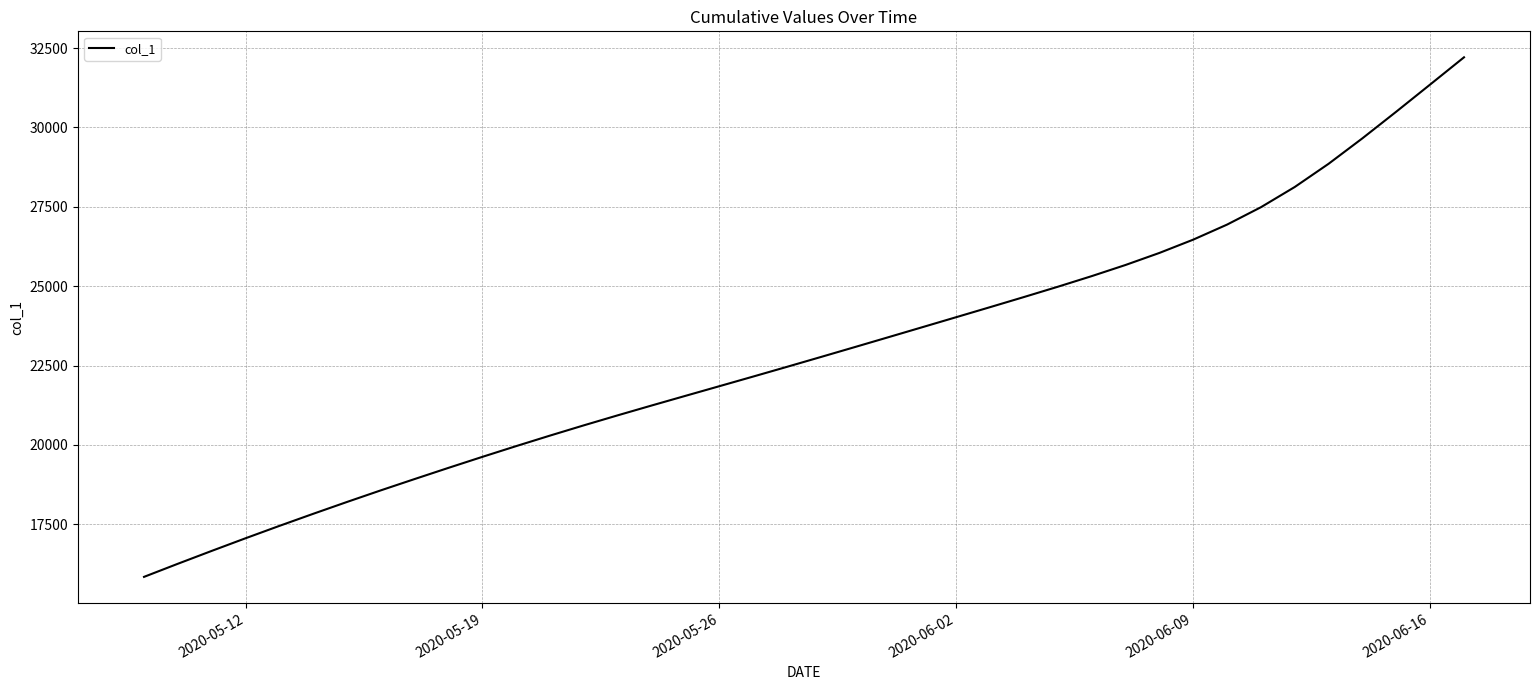

What is the smallest value displayed?

15842.6